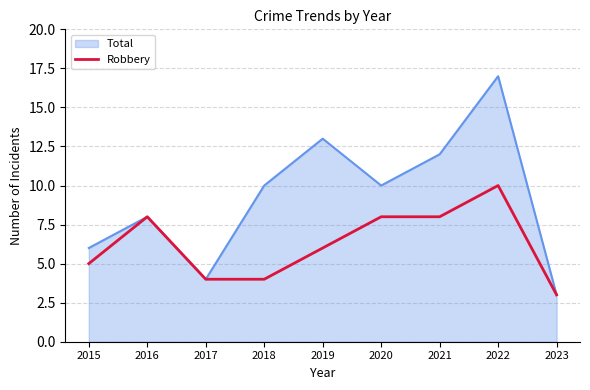

How many lines are shown in the chart?

2